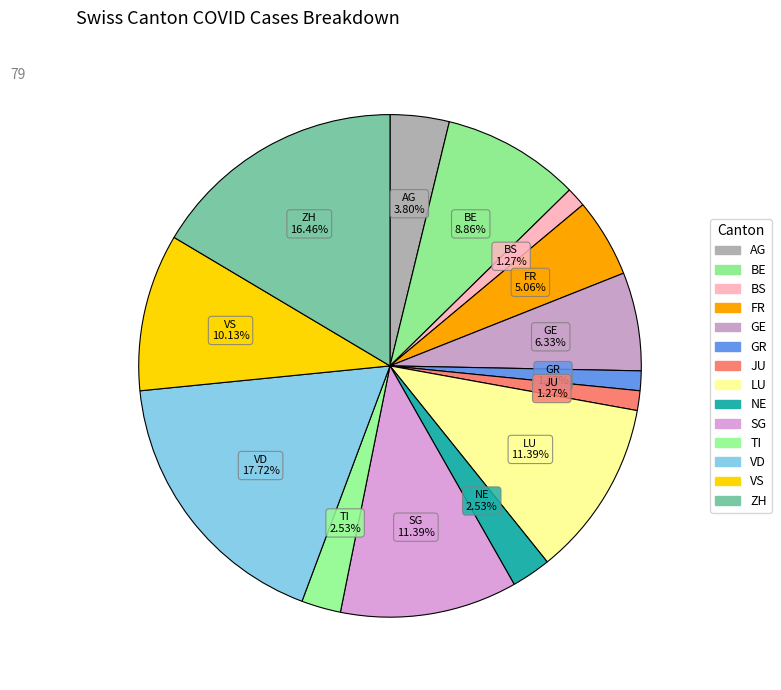

How many slices are in this pie chart?

14